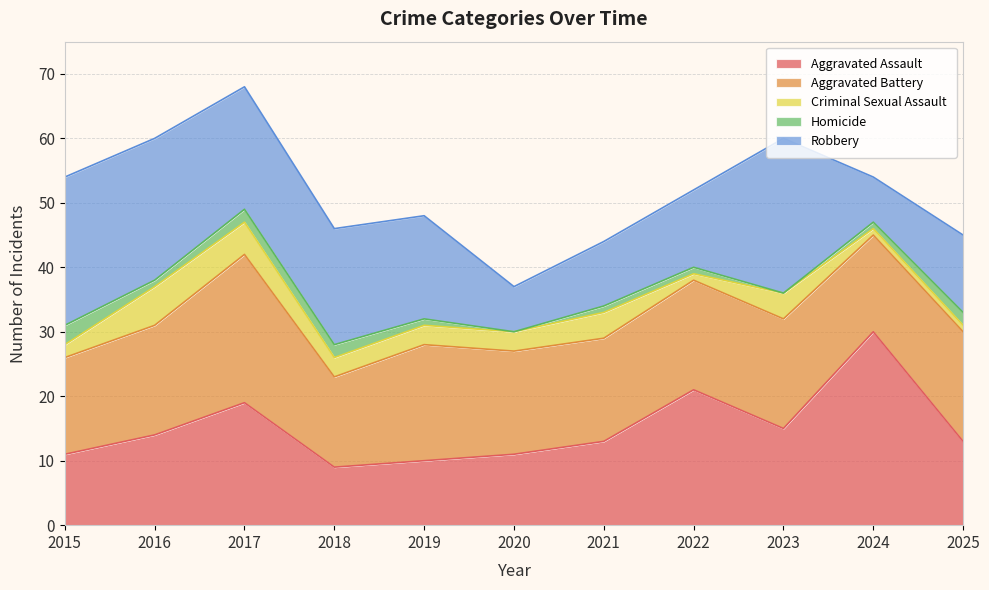

What is the value of the Homicide point at the 5th from the left?

1